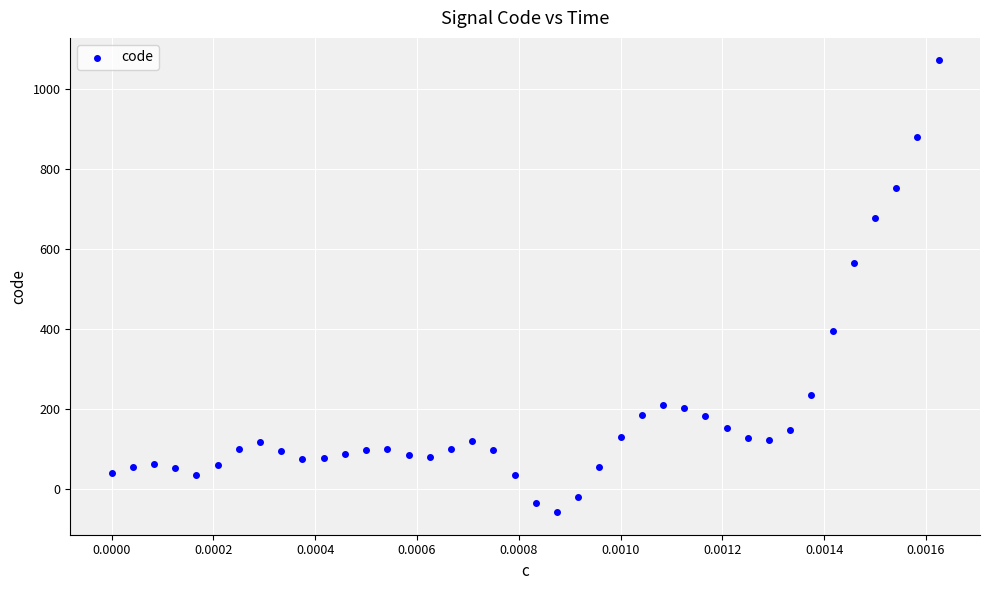

What is the range of Y values (max minus min)?

1130